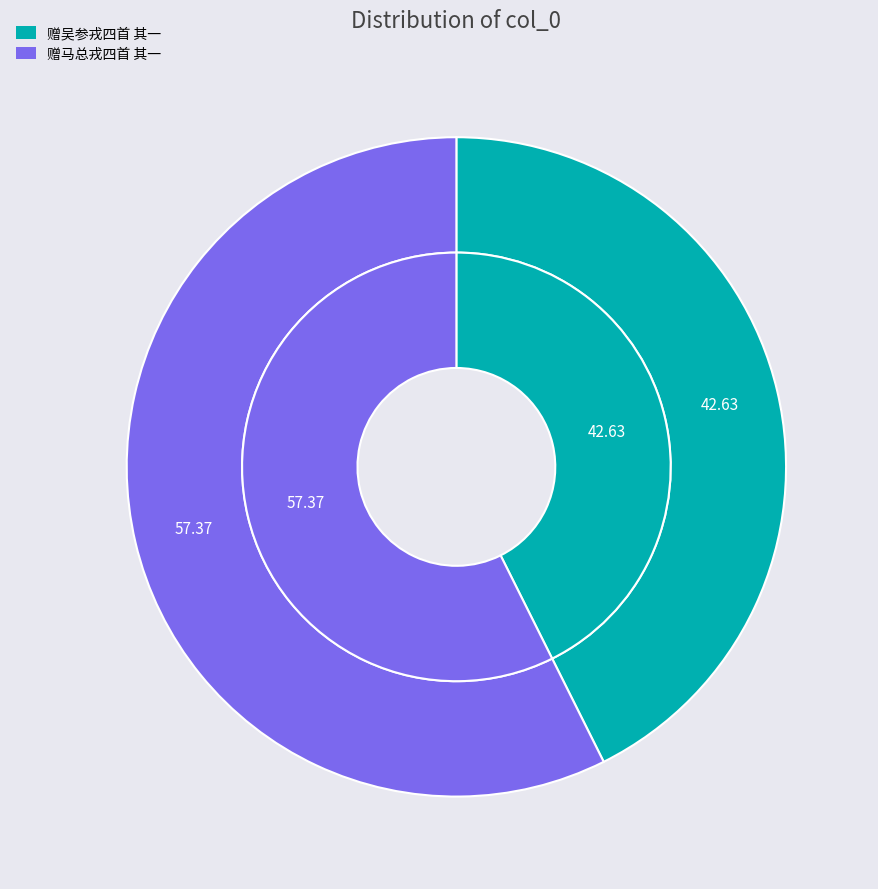

To the nearest percent, what is the difference between the largest and smallest slice percentages?

15%